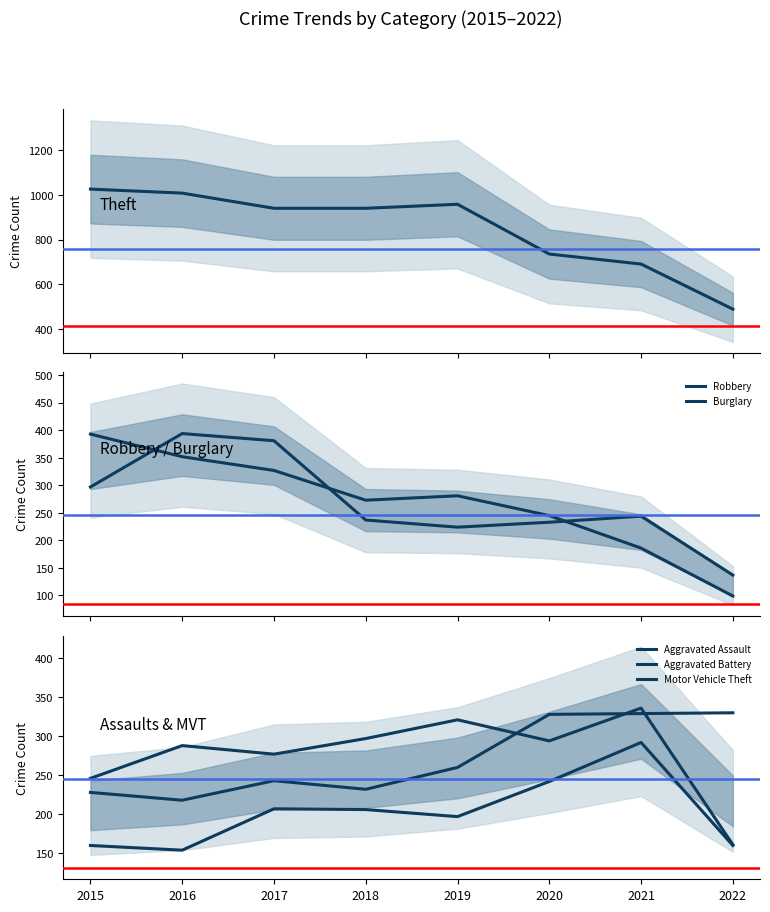

How many times do Motor Vehicle Theft and Aggravated Battery cross each other?

3